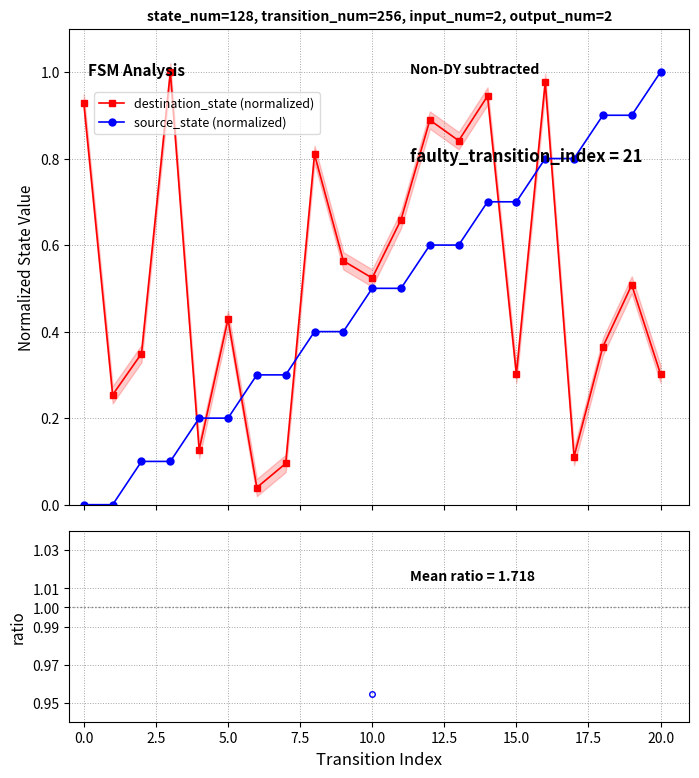

How many categories are shown in the chart?

21